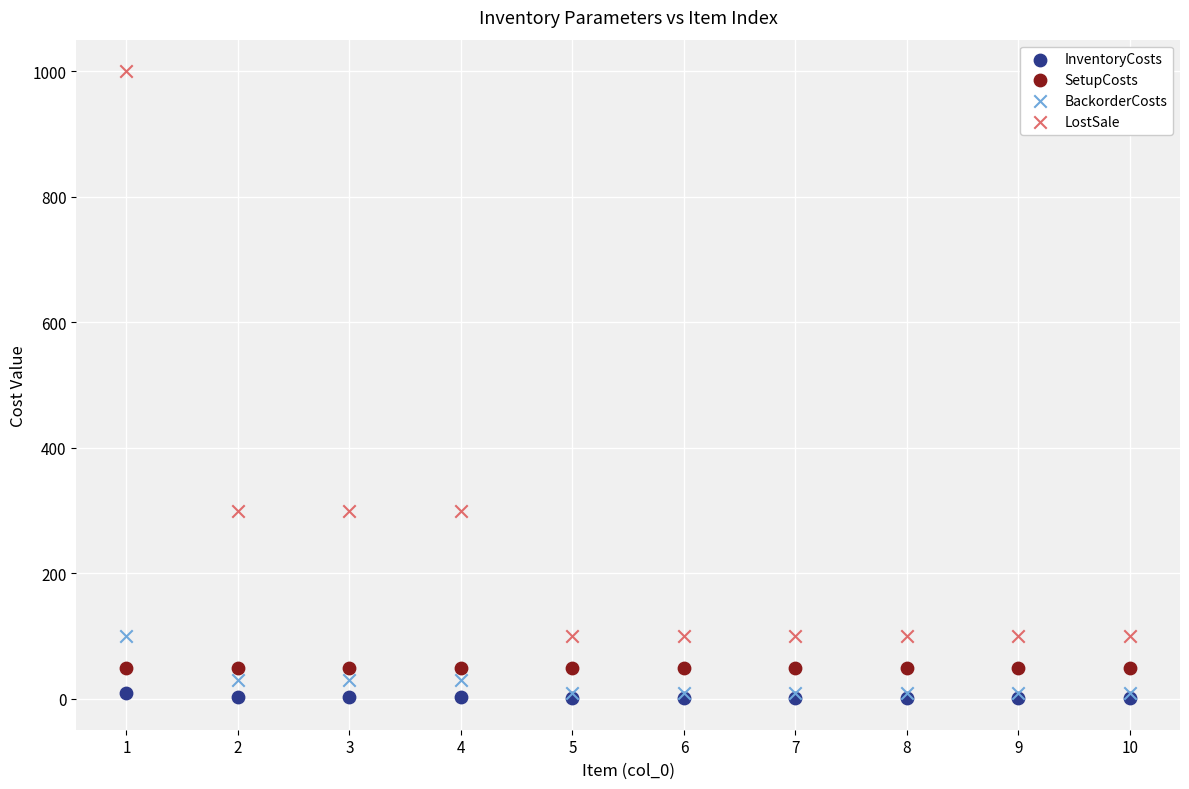

Which series contains the lowest Y value?

InventoryCosts